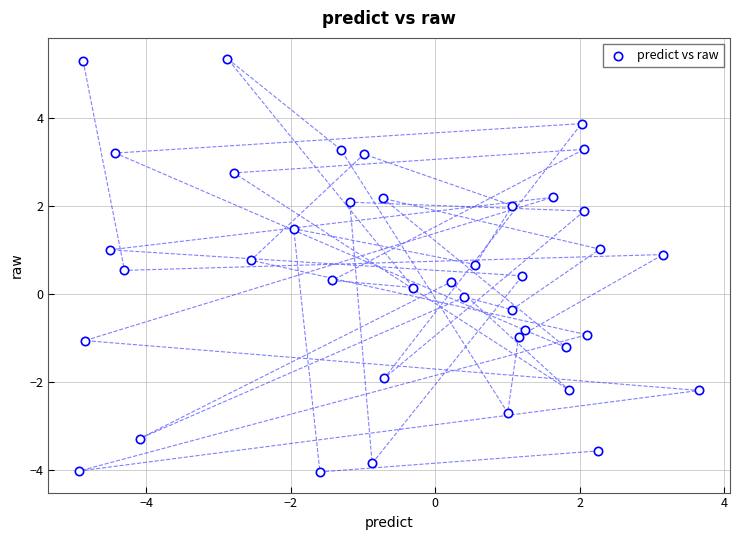

What is the range of X values (max minus min)?

8.6